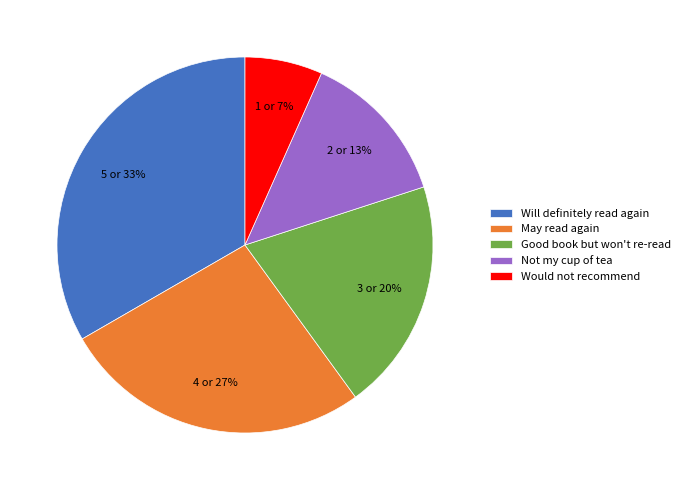

Is it true that Good book but won't re-read is 20% of the pie?

True